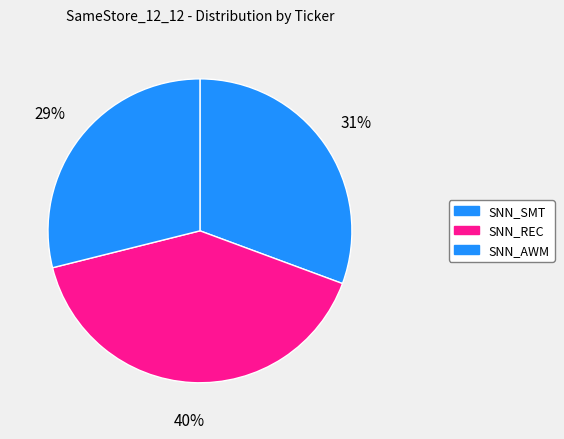

To the nearest percent, what is the combined percentage of SNN_AWM and SNN_SMT?

60%